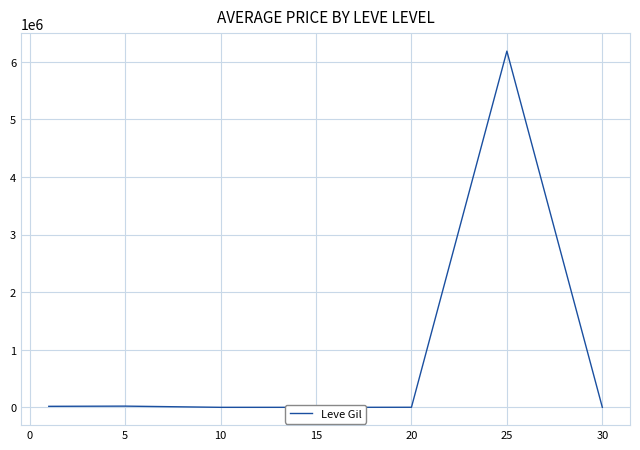

What is the average value?

889703.0